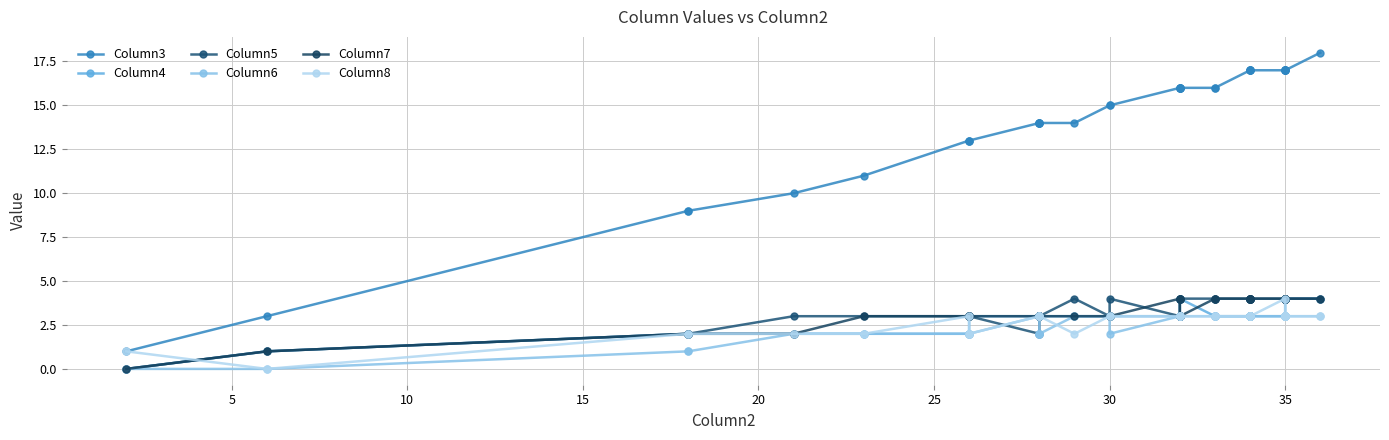

How many values in Column7 are above zero?

36